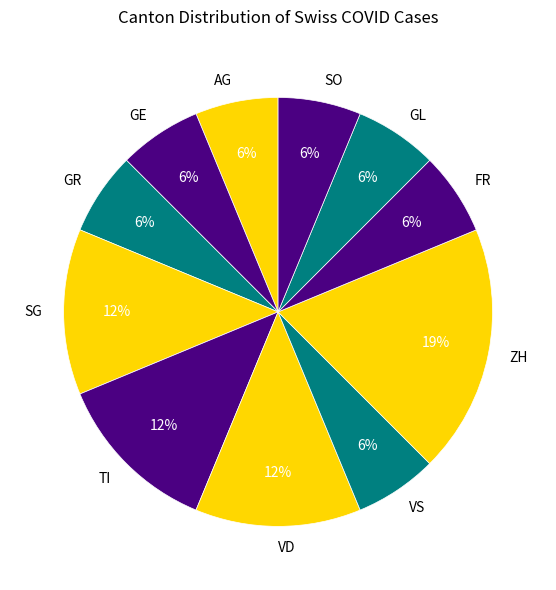

Does FR account for over 50% of the chart?

No